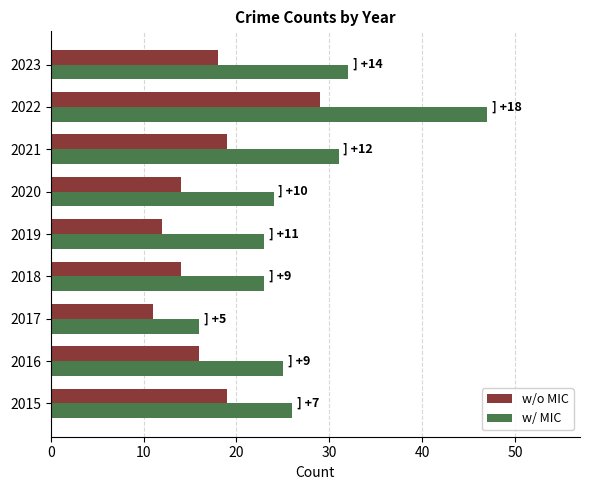

What is the difference between the second highest and minimum values in the w/o MIC series?

8